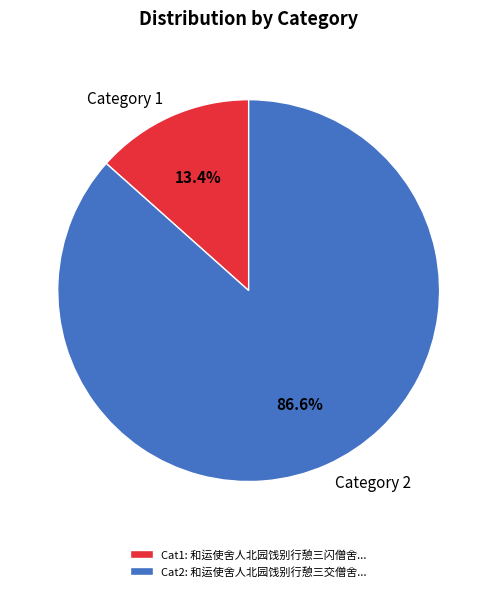

Which has a higher value, Category 1 or Category 2?

Category 2